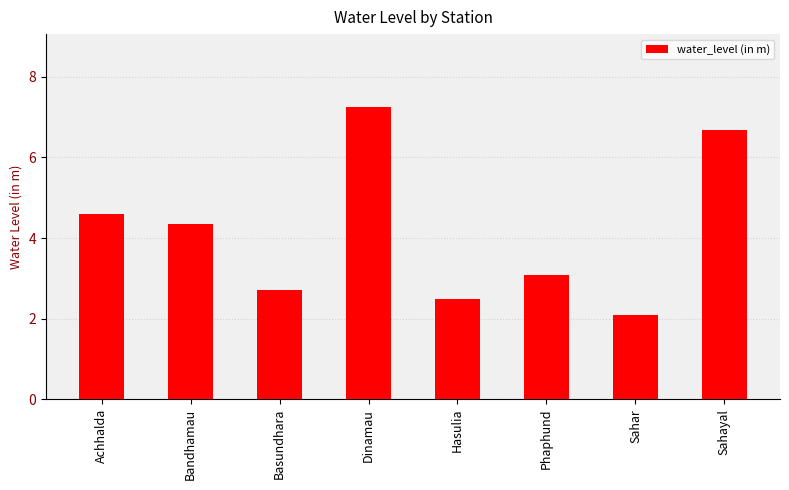

What is the ratio of the value at Bandhamau to the value at Basundhara?

1.6